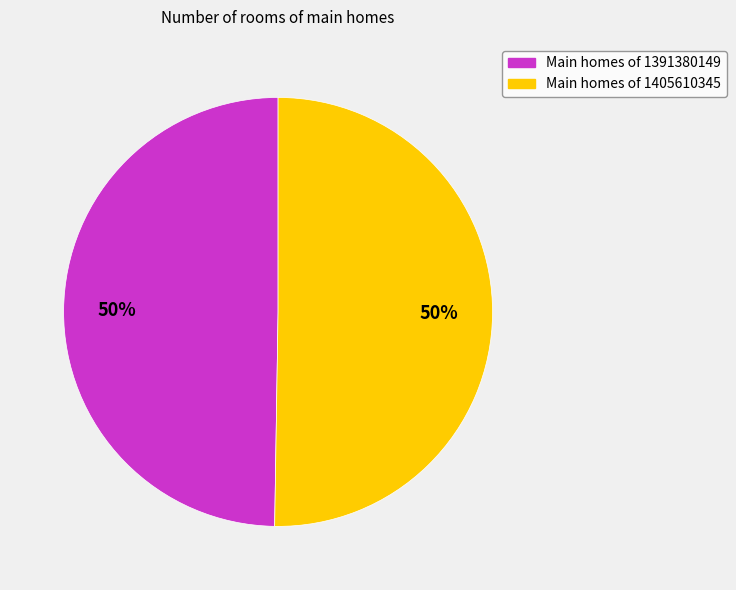

To the nearest percent, what is the average slice percentage?

50%